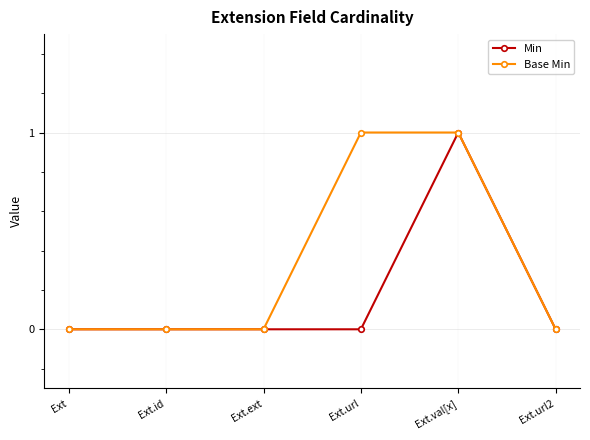

Reading left to right, what are all the values shown in this chart?

Min: Ext=0	Ext.id=0	Ext.ext=0	Ext.url=0	Ext.val[x]=1	Ext.url2=0
Base Min: Ext=0	Ext.id=0	Ext.ext=0	Ext.url=1	Ext.val[x]=1	Ext.url2=0